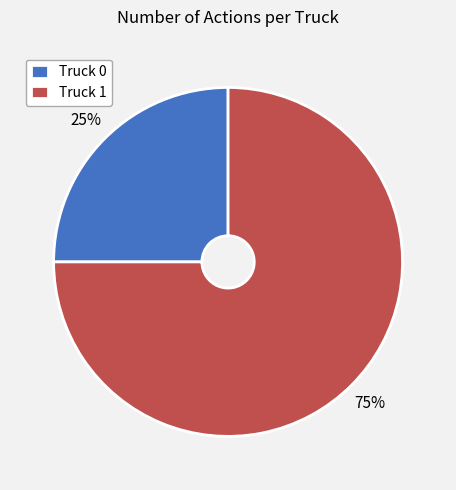

What is the ratio of the value at Truck 0 to the value at Truck 1?

0.3